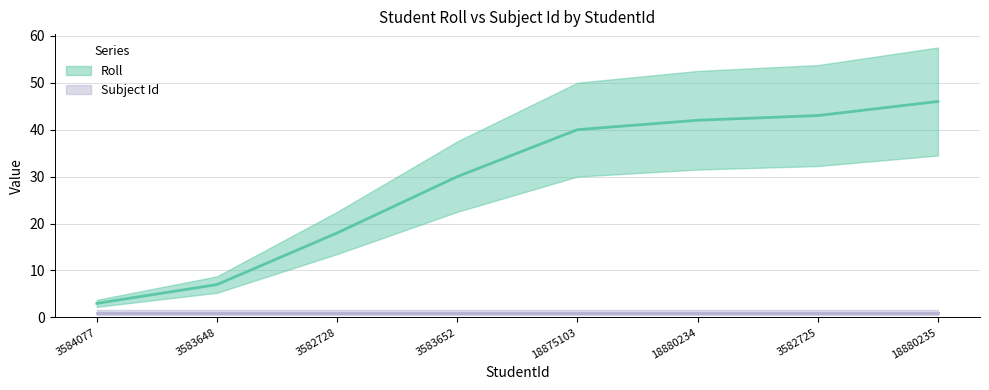

The chart shows a value of 18 at 3582728. True or false?

True